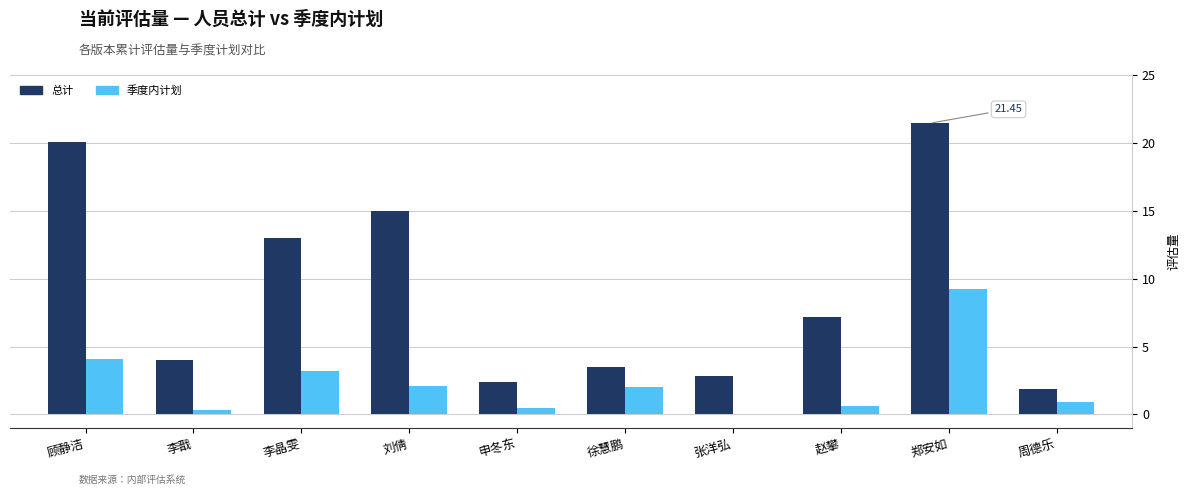

Which series has the largest total across all categories?

总计